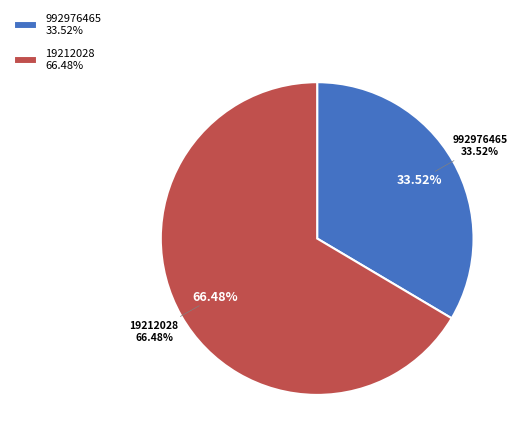

Which category accounts for the majority?

19212028